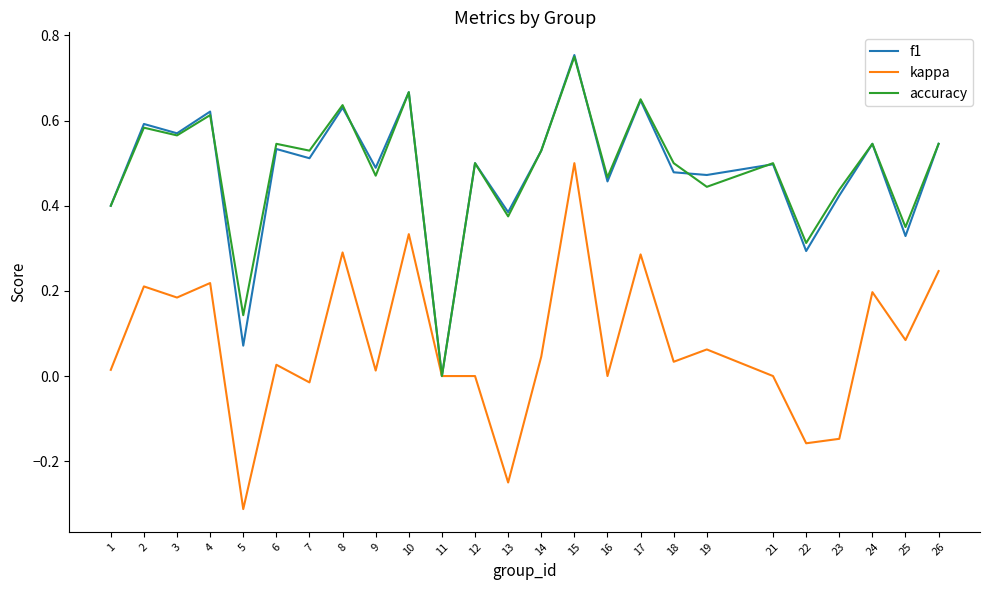

Is the value of kappa at 17 greater than the value of f1 at 23?

No